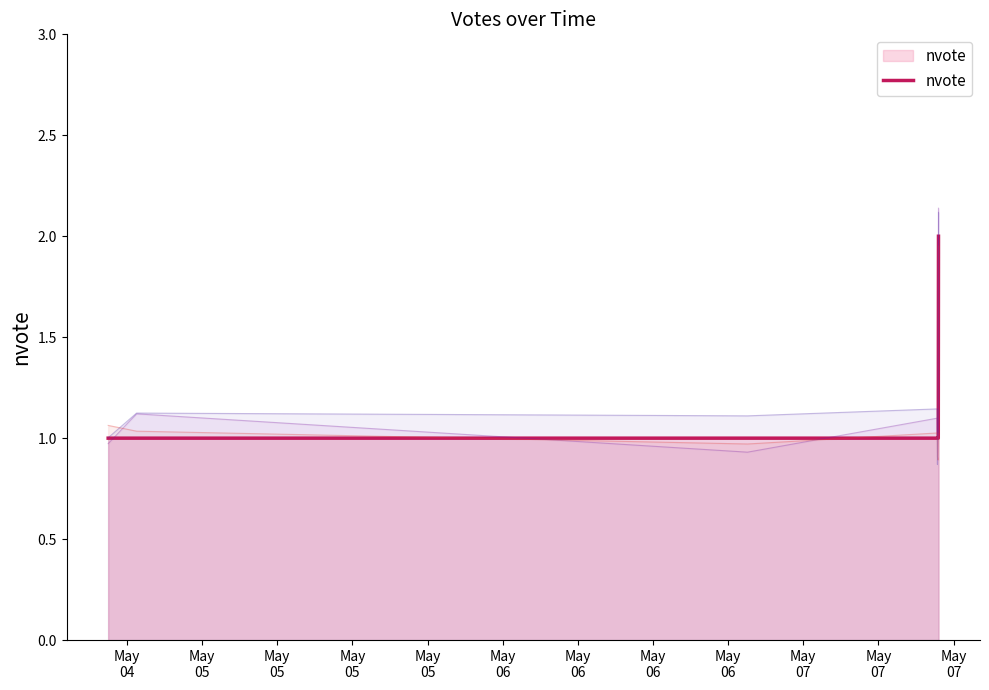

What is the minimum value shown in the chart?

1